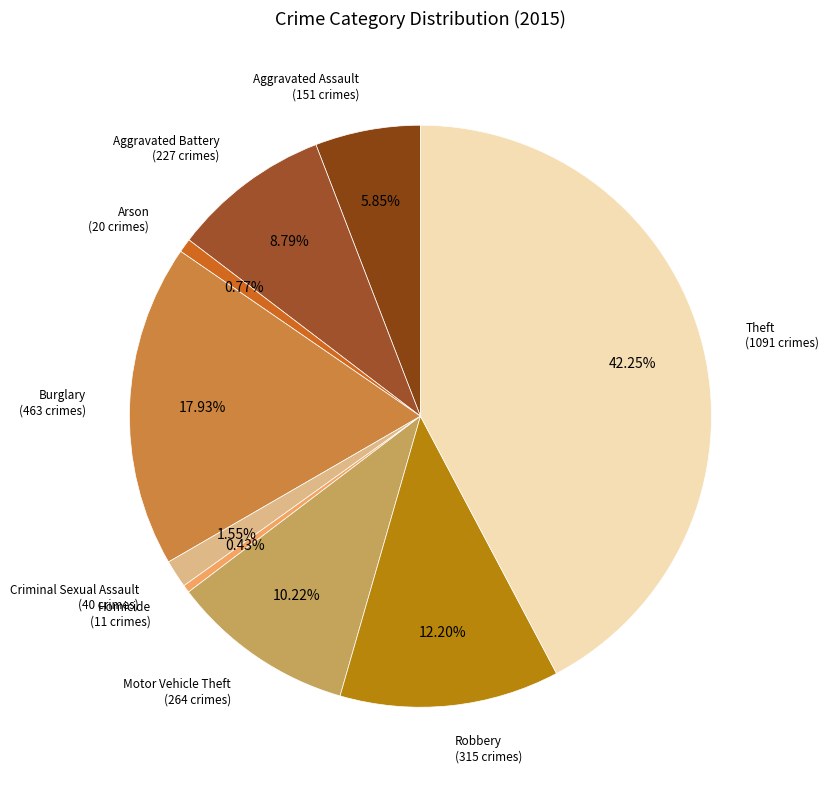

Rank the categories by value from lowest to highest.

Homicide, Arson, Criminal Sexual Assault, Aggravated Assault, Aggravated Battery, Motor Vehicle Theft, Robbery, Burglary, Theft